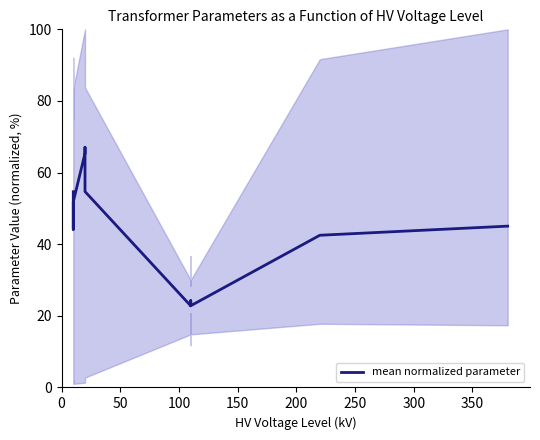

How many interior local valleys (lower than both neighbors) does the data have?

4